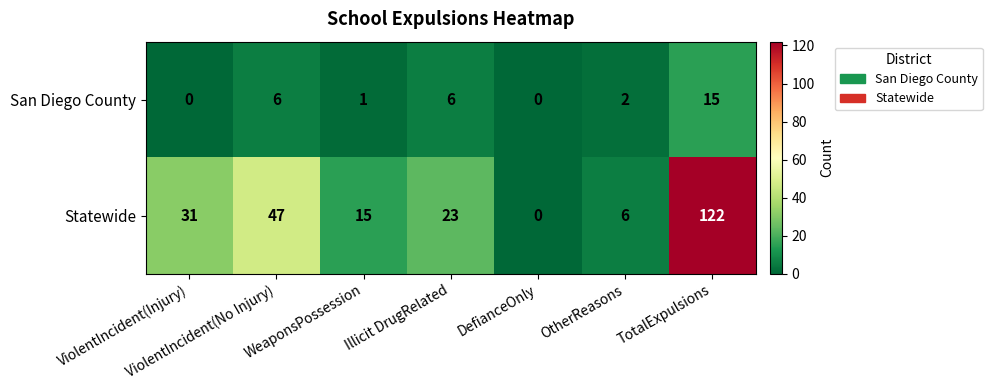

The San Diego County series shows 2 at Illicit DrugRelated. True or false?

False